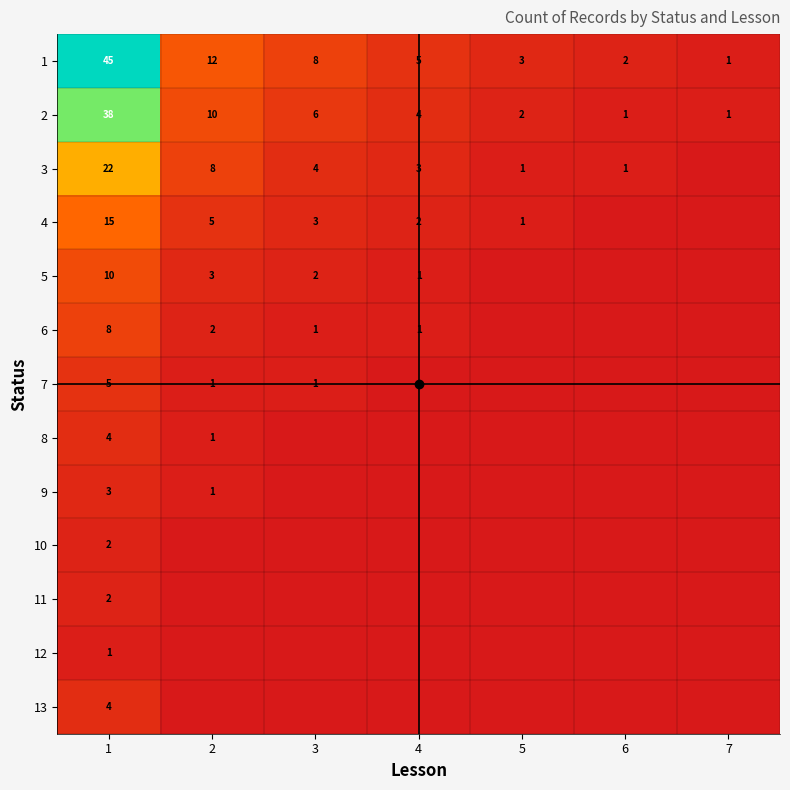

Count the number of data series in this chart.

13